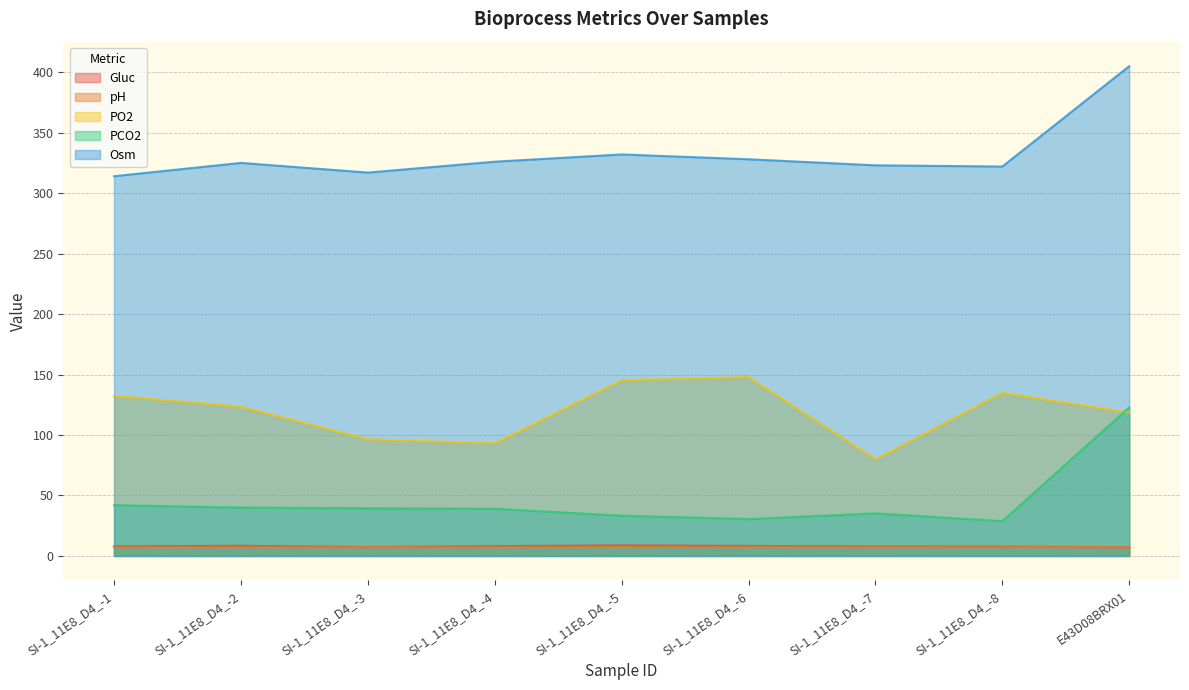

How many lines are shown in the chart?

5